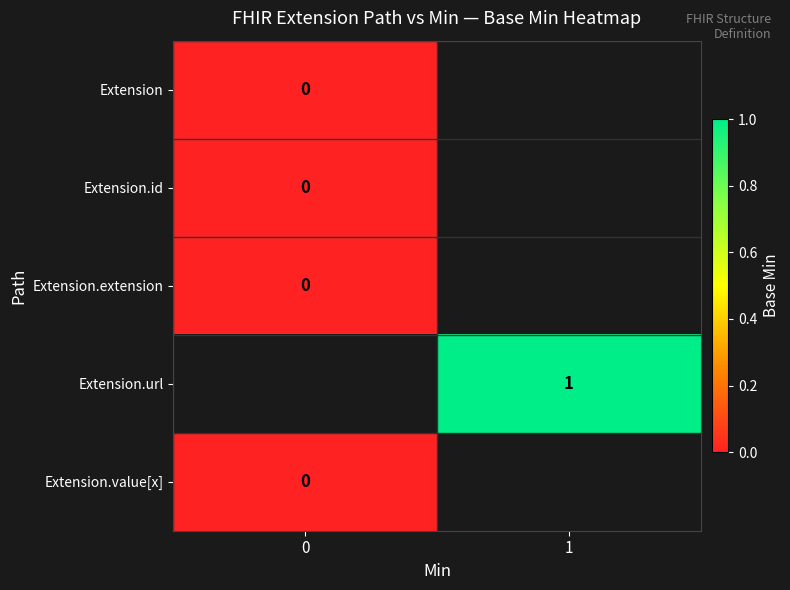

At how many categories does at least one series exceed 0?

1